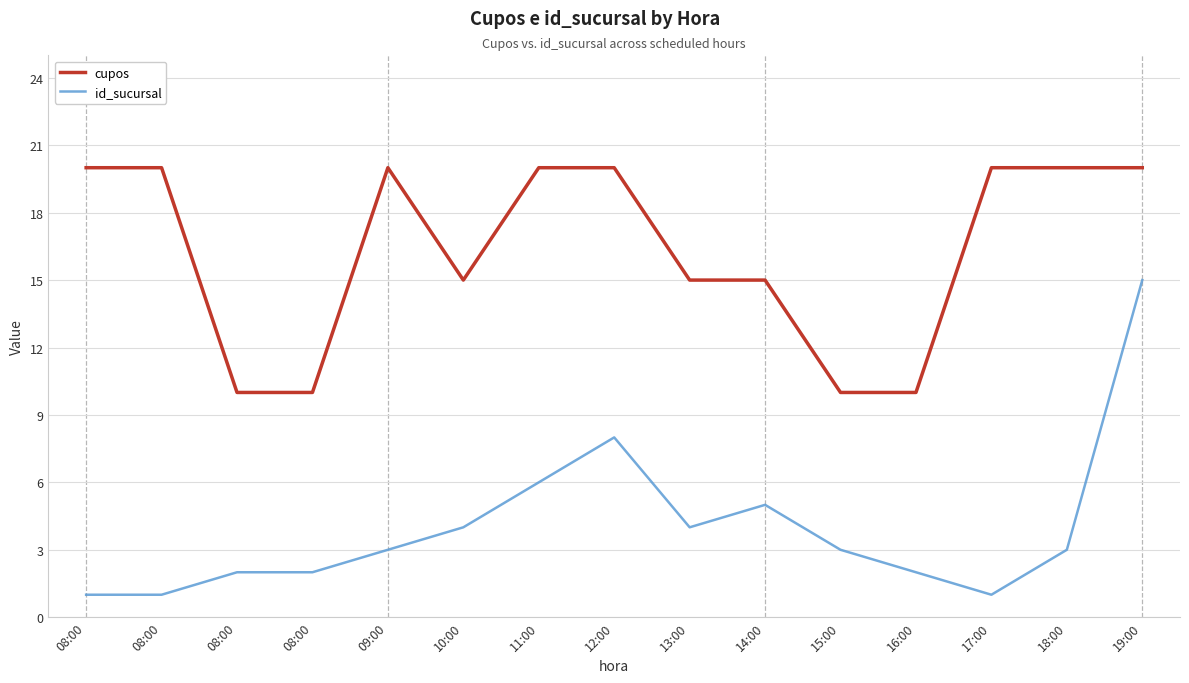

The cupos series shows 10 at 16:00. True or false?

True